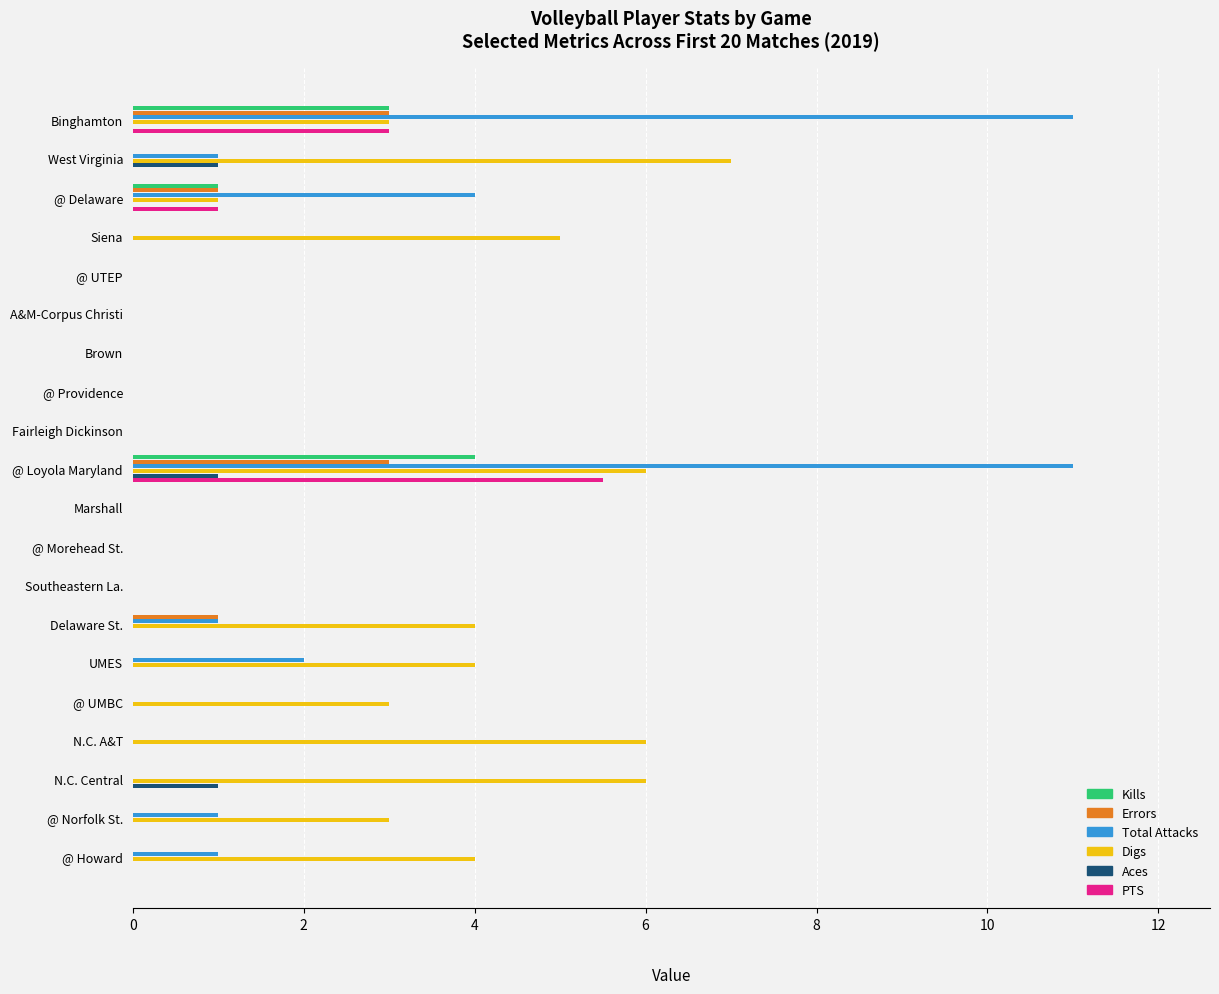

Is it true that Total Attacks equals 0.4 at @ Howard?

False